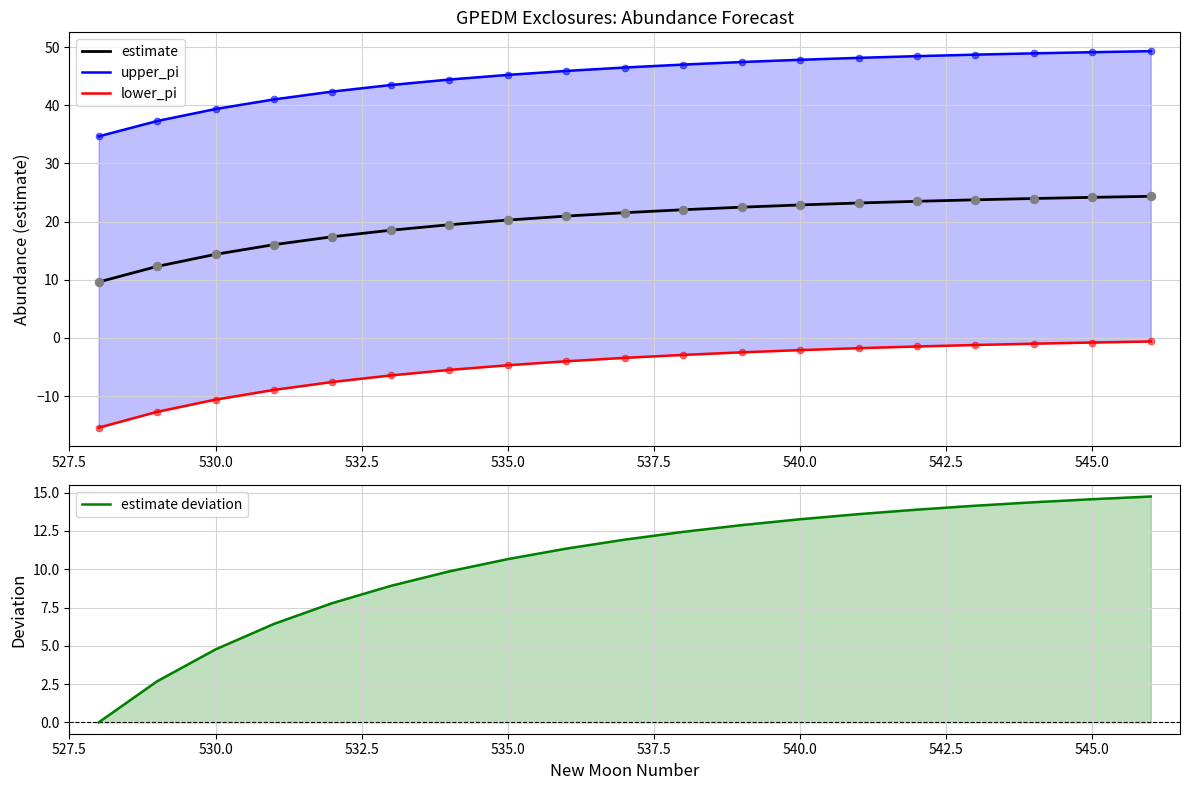

The value of estimate at 540.0 is 22.9. True or false?

True